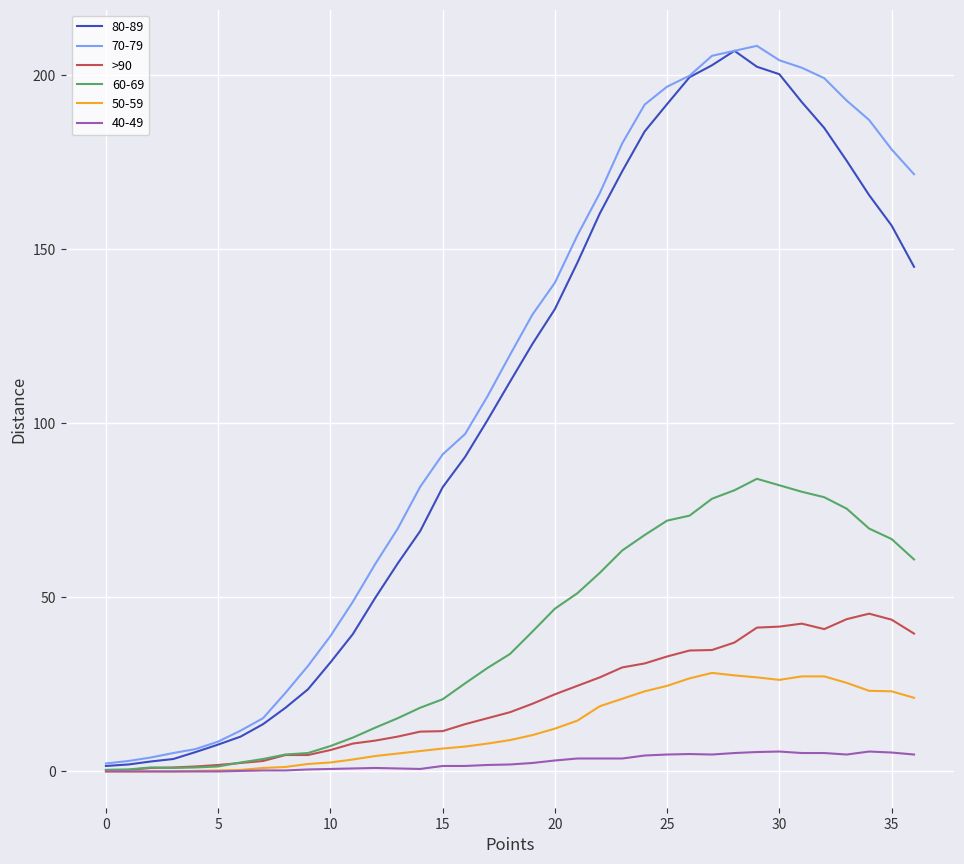

Does the chart display data point markers on the line(s)?

No